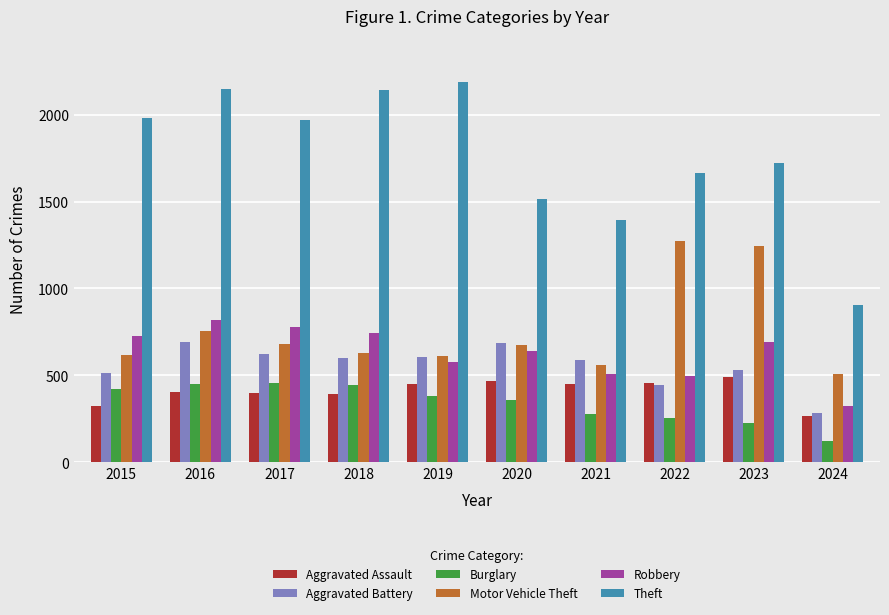

The Motor Vehicle Theft series shows 944 at 2020. True or false?

False